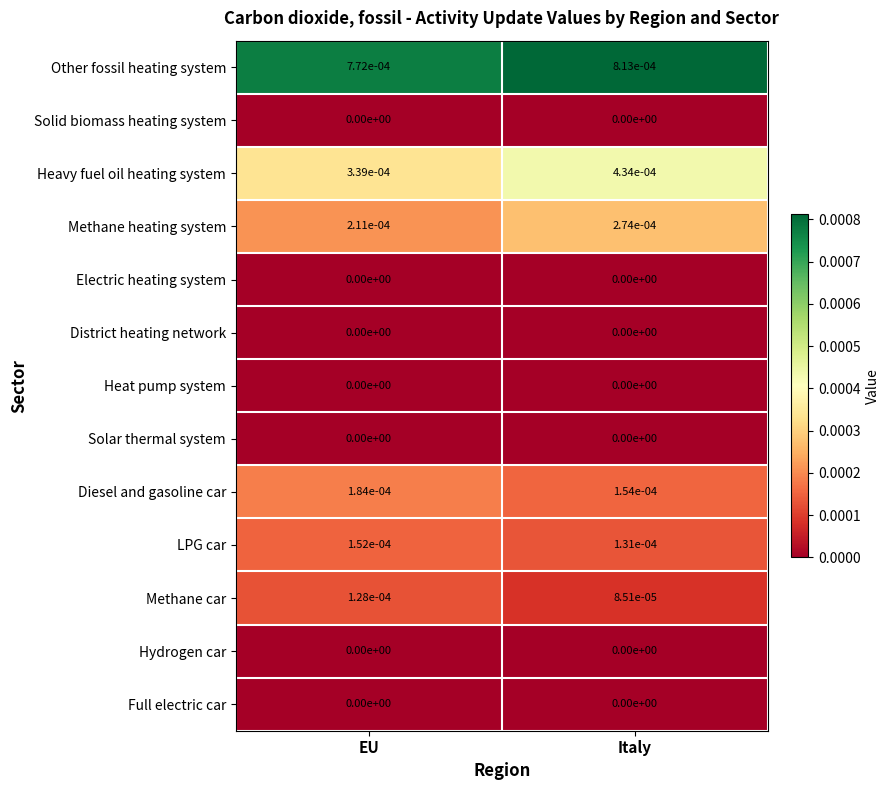

The Solid biomass heating system series shows 0.0 at EU. True or false?

True